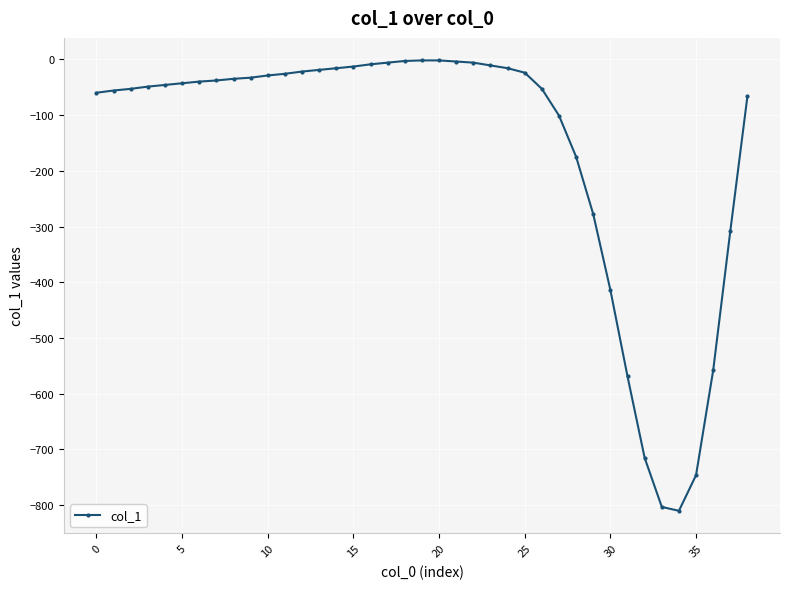

What is the smallest value displayed?

-810